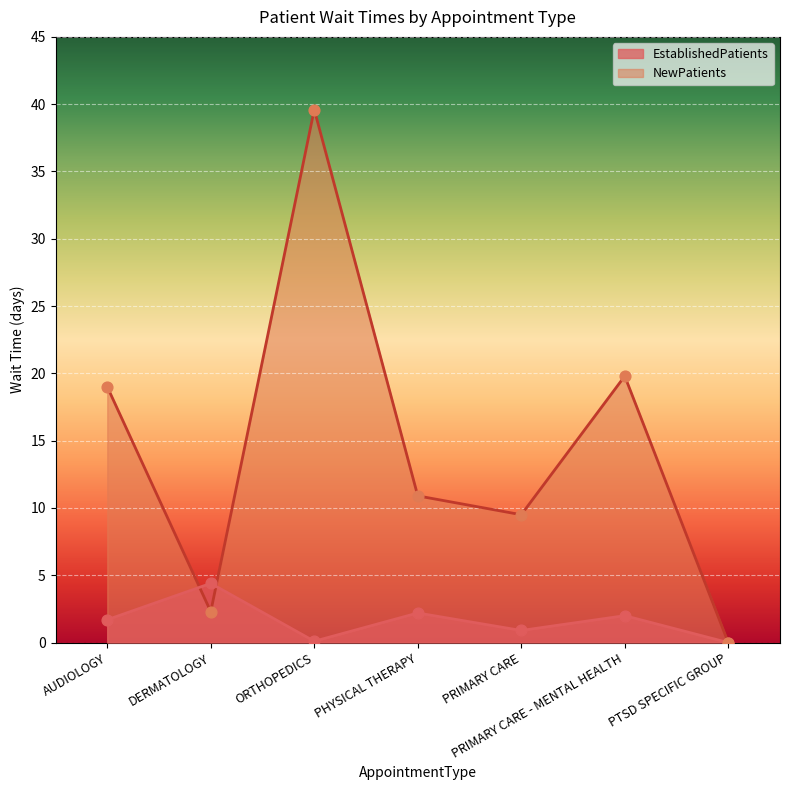

Is the value of EstablishedPatients at PHYSICAL THERAPY greater than the value of NewPatients at ORTHOPEDICS?

No